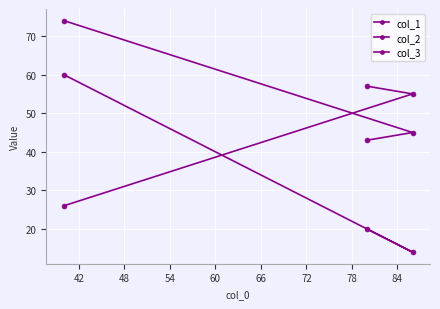

List the series in order of their overall mean, highest first.

col_3, col_2, col_1